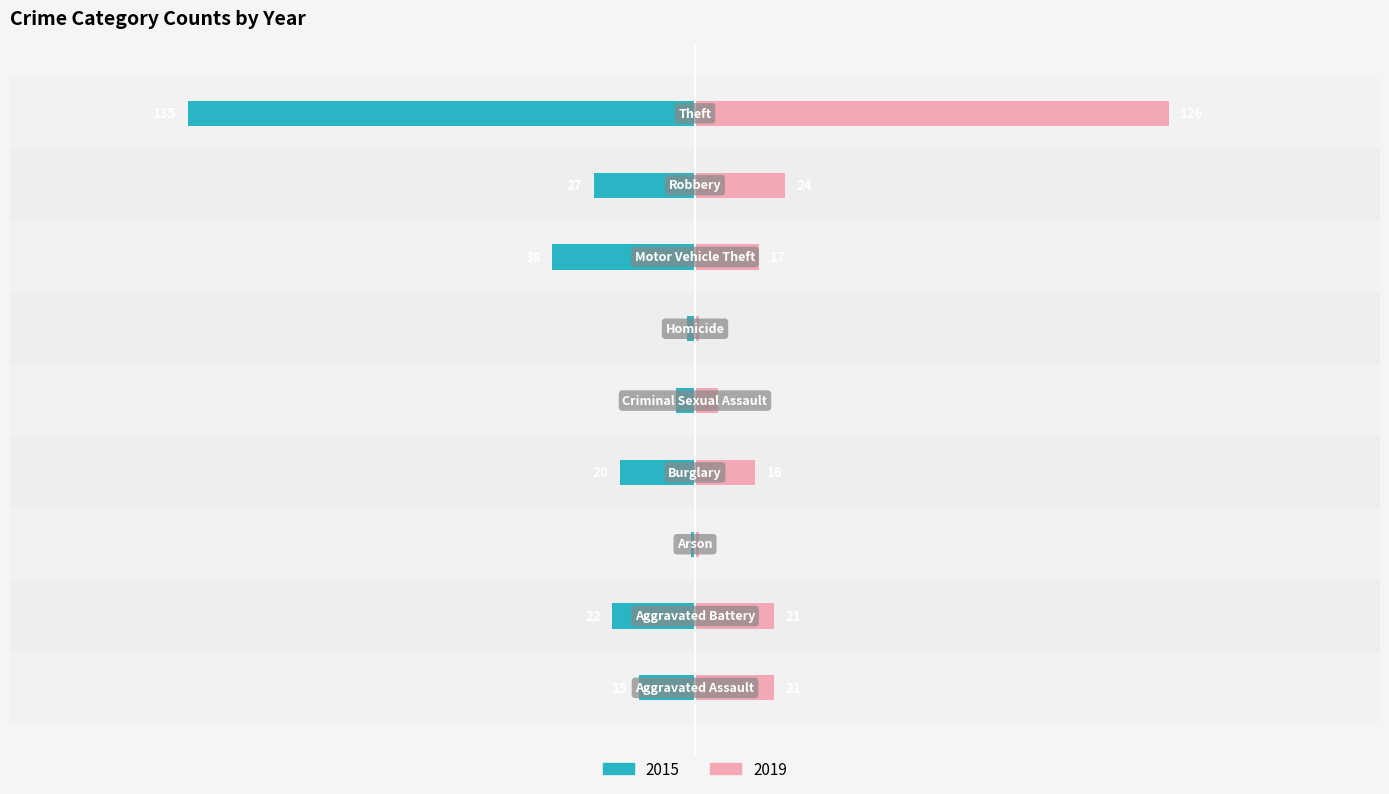

What is the sum of all 2019 values?

233